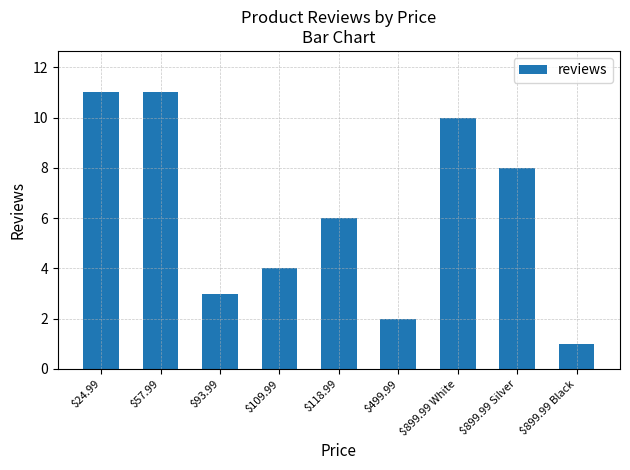

Which category has the lowest value across all series?

$899.99 Black